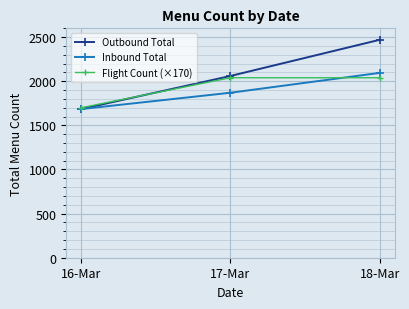

The value of Flight Count (×170) at 18-Mar is 3063. True or false?

False